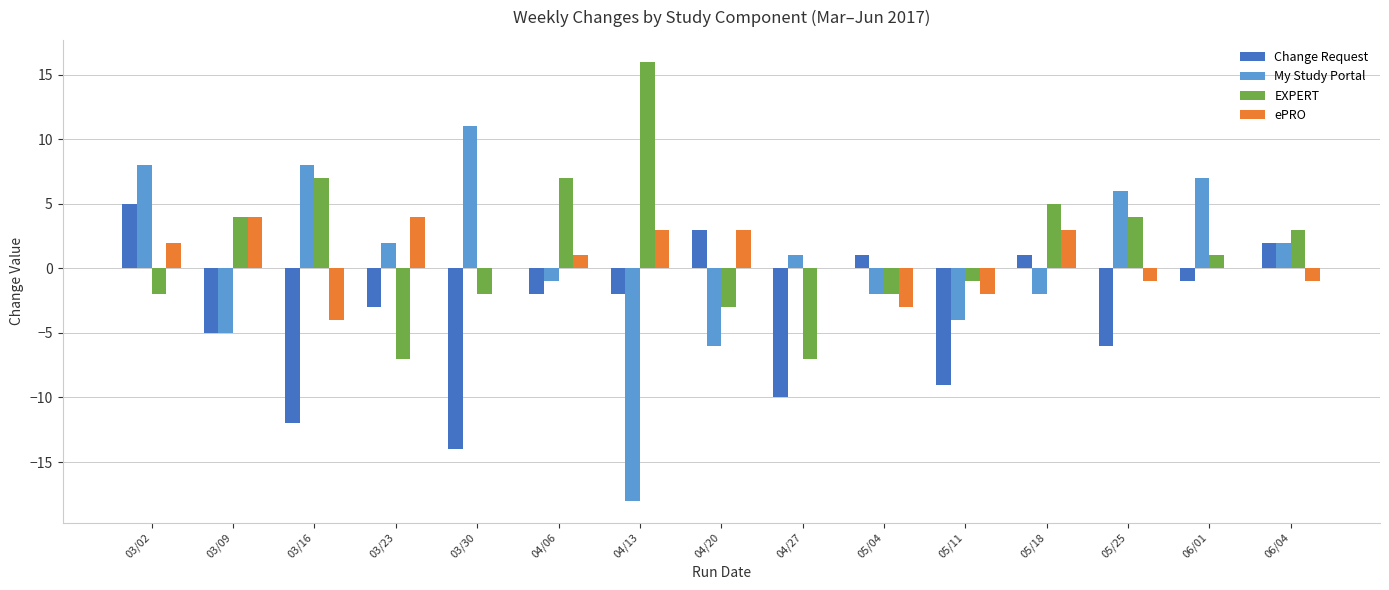

At which category does the chart reach its peak across all series?

04/13